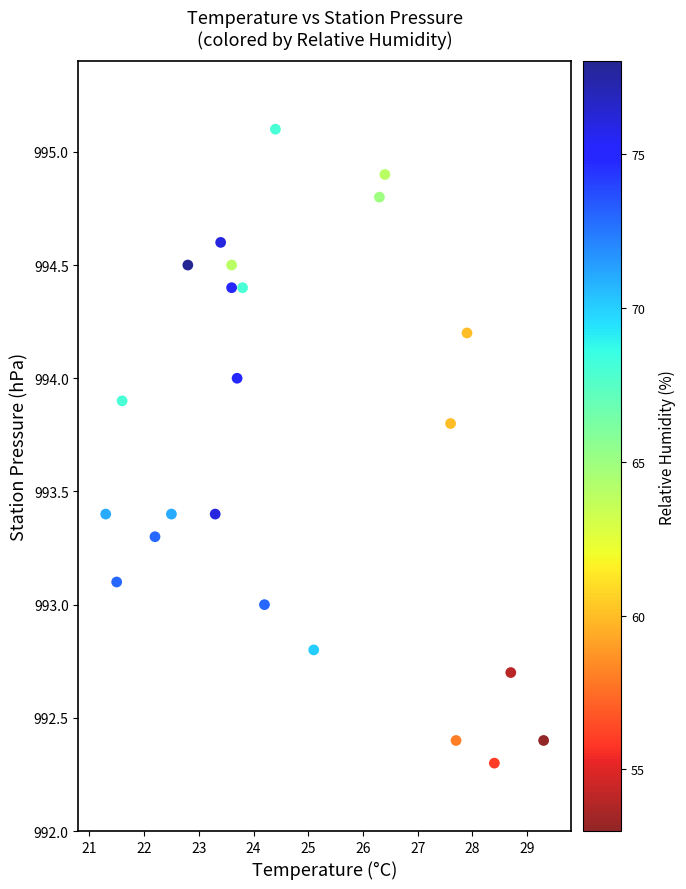

What is the range of Y values (max minus min)?

2.8